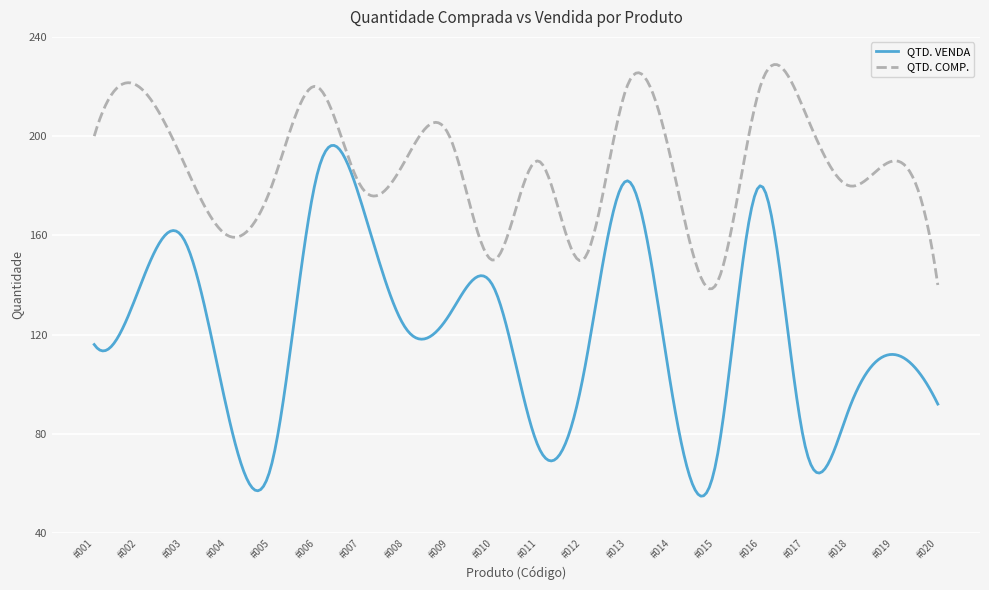

List the series in order of their overall mean, highest first.

QTD. COMP., QTD. VENDA